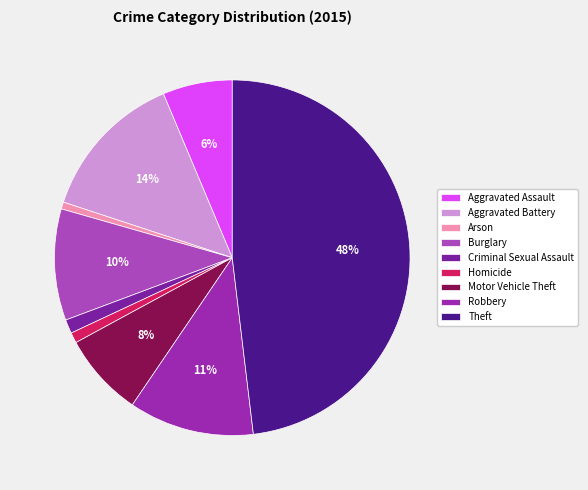

What is the smallest slice in the pie chart?

Arson